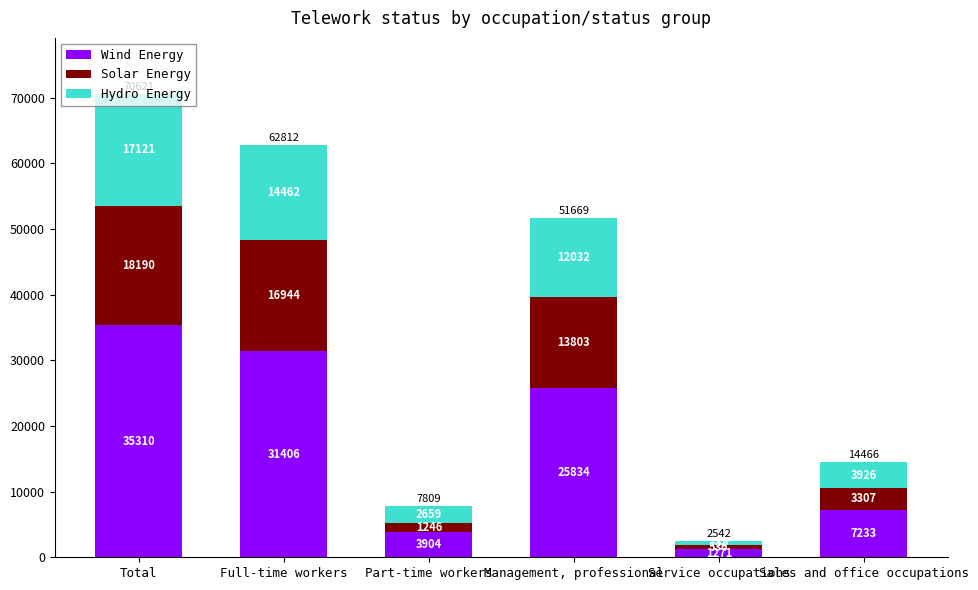

The value of Wind Energy at Part-time workers is 6569. True or false?

False